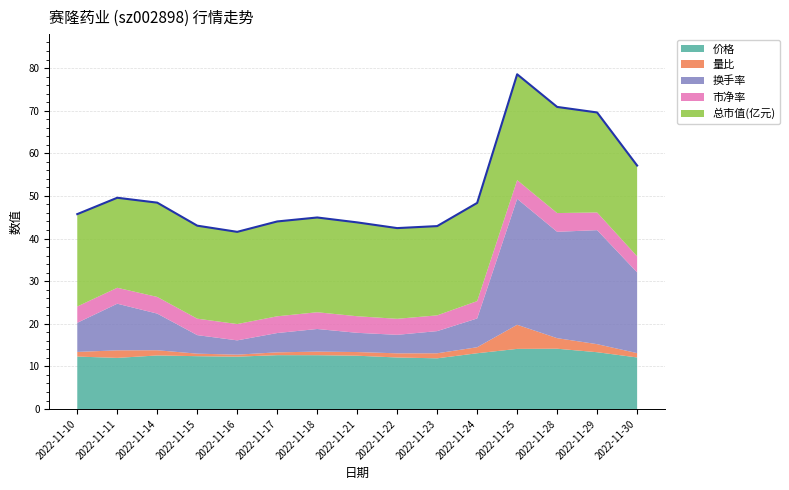

Is it true that 换手率 equals 5.2 at 2022-11-23?

True